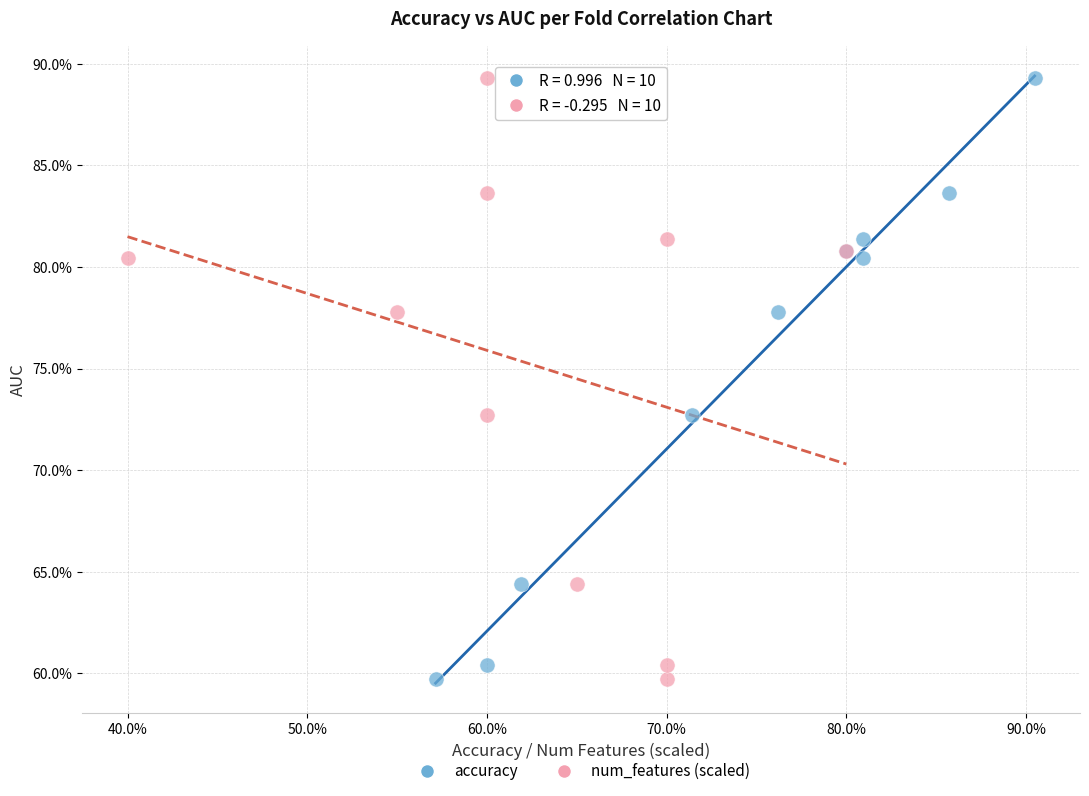

What are all the series names shown in the legend?

accuracy, num_features (scaled)